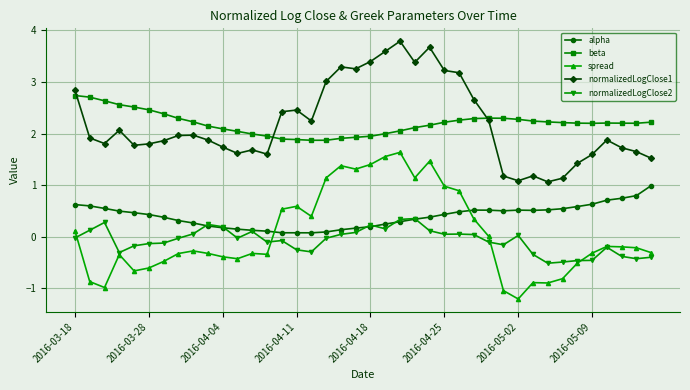

Which series has the largest range (max minus min)?

spread